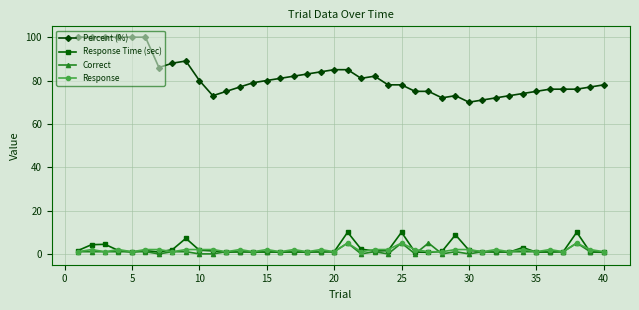

At how many categories does at least one series exceed 30?

40